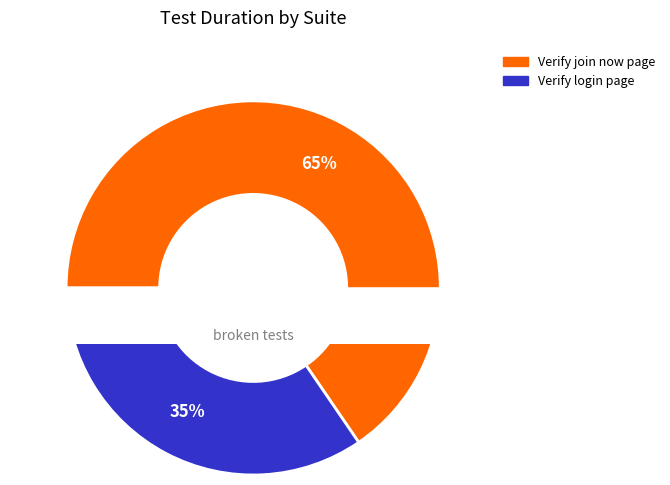

The Verify join now page slice represents 78% of the pie. True or false?

False